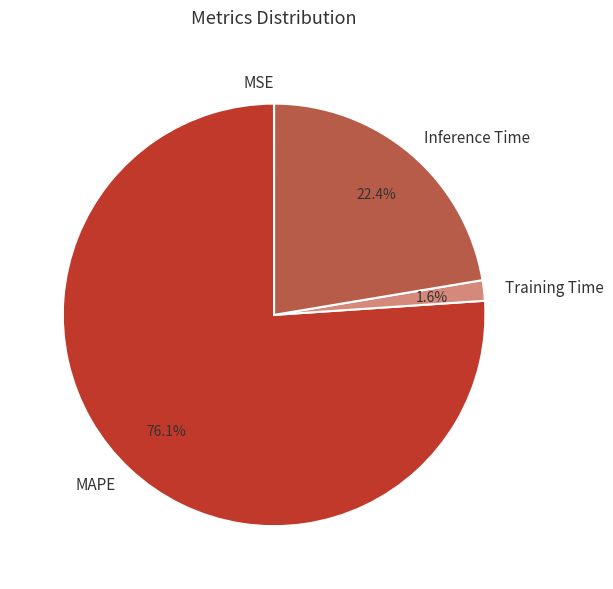

What is the largest slice in the pie chart?

MAPE